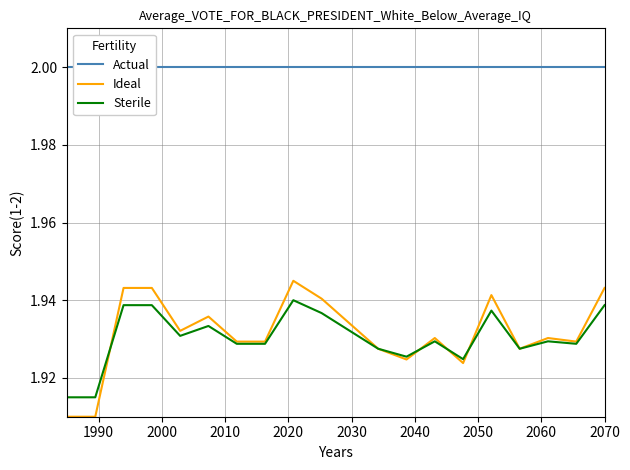

How many Ideal values are between 1 and 2?

20